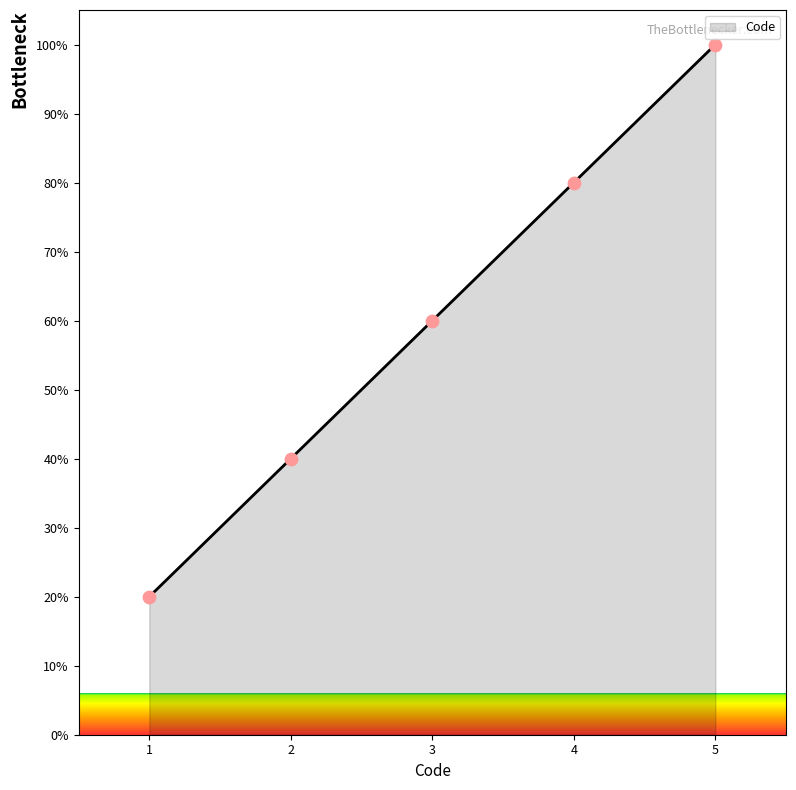

What is the lowest value of the Code series?

20.0